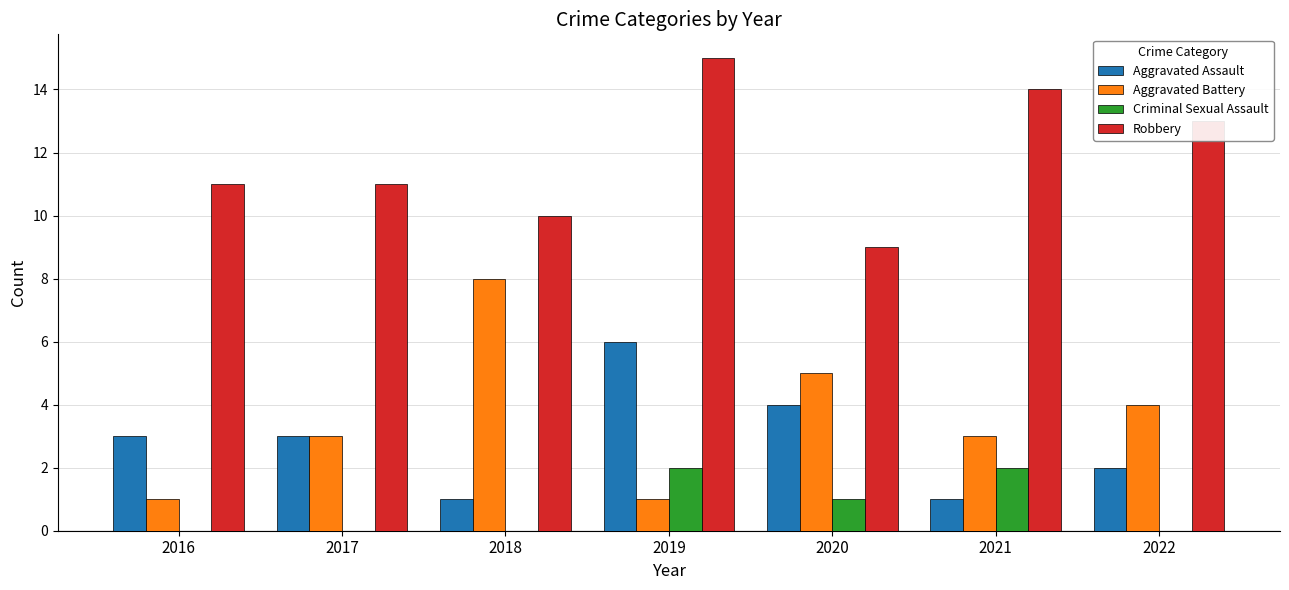

Does the chart contain stacked bars?

No